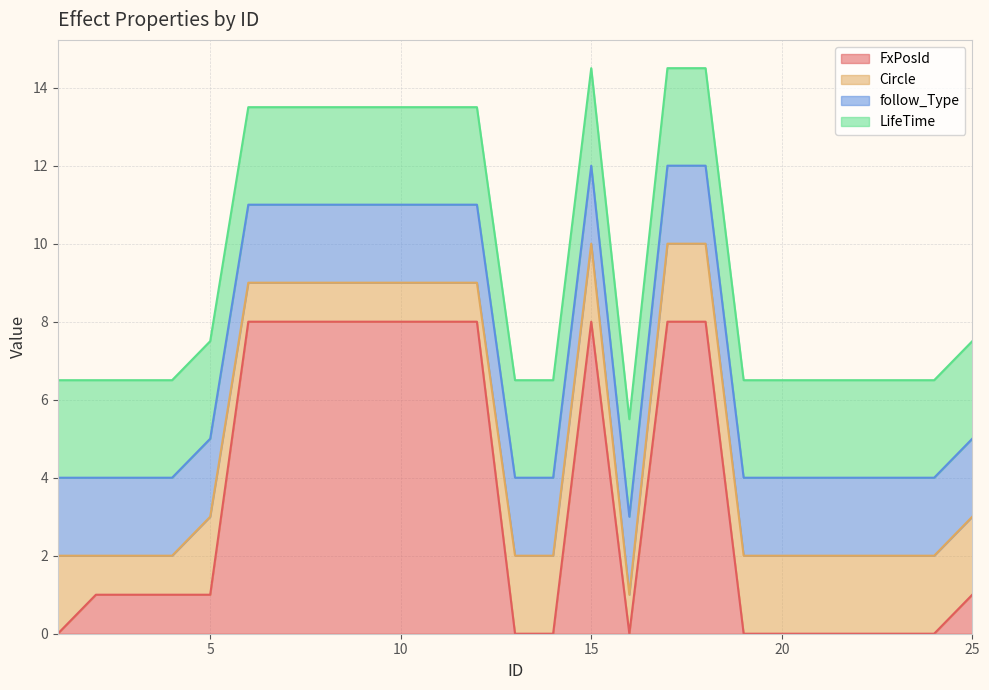

List the labels in order of LifeTime value, smallest first.

1, 2, 3, 4, 5, 6, 7, 8, 9, 10, 11, 12, 13, 14, 15, 16, 17, 18, 19, 20, 21, 22, 23, 24, 25